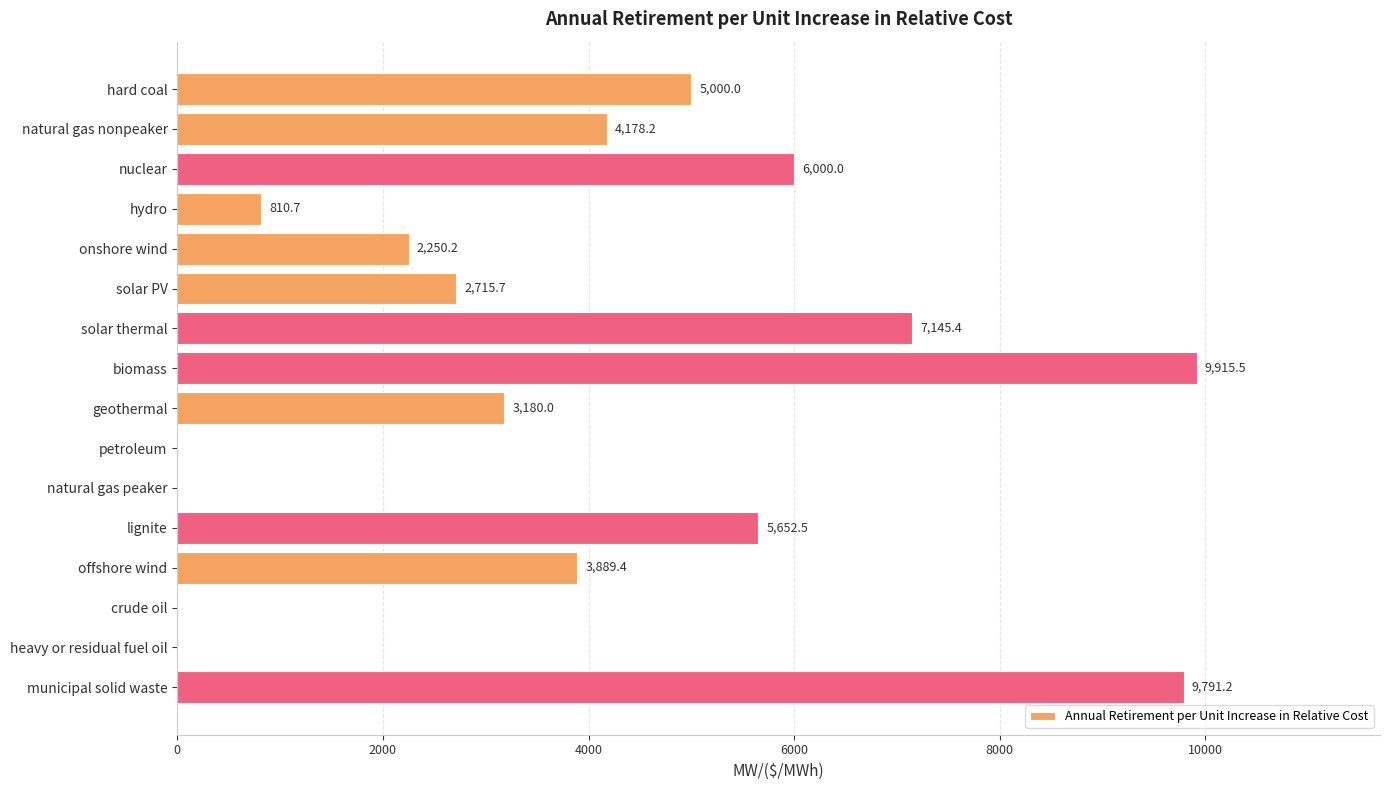

Which category has the highest value across all series?

biomass